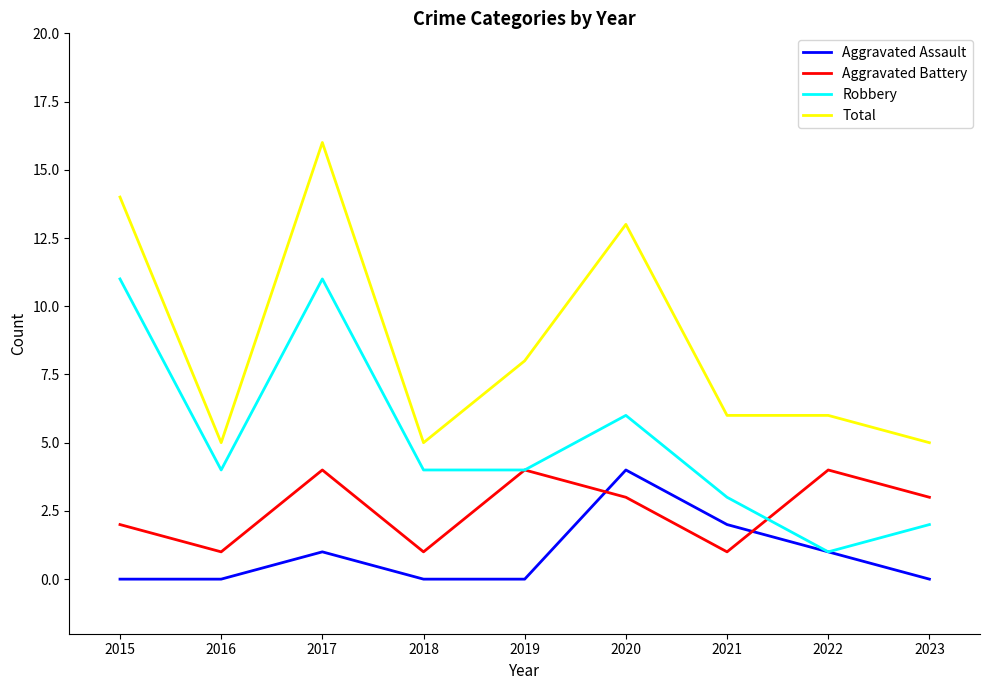

Rank the series at 2021 from lowest to highest value.

Aggravated Battery, Aggravated Assault, Robbery, Total